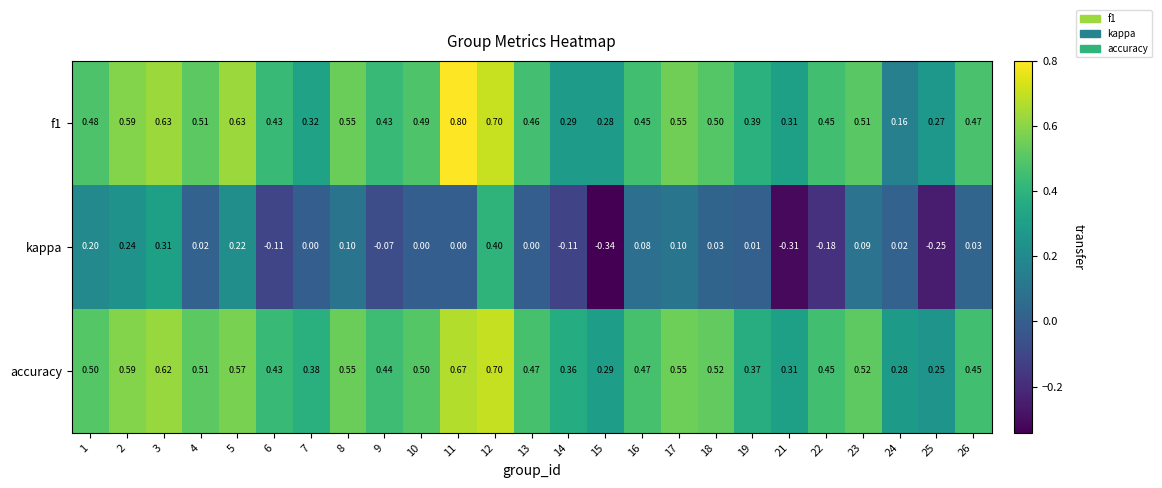

Which series has the widest spread of values?

kappa